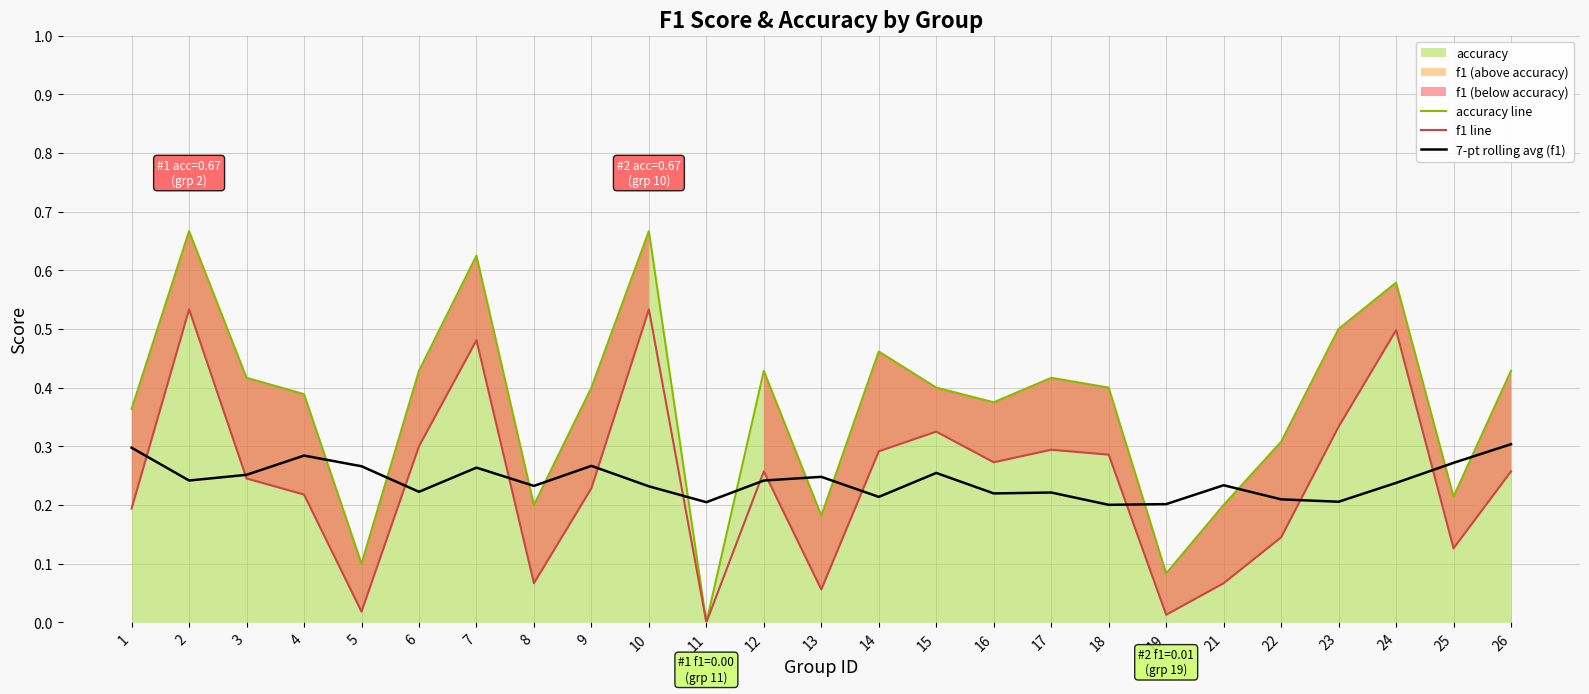

How many 7-pt rolling avg (f1) values are between 0 and 1?

25